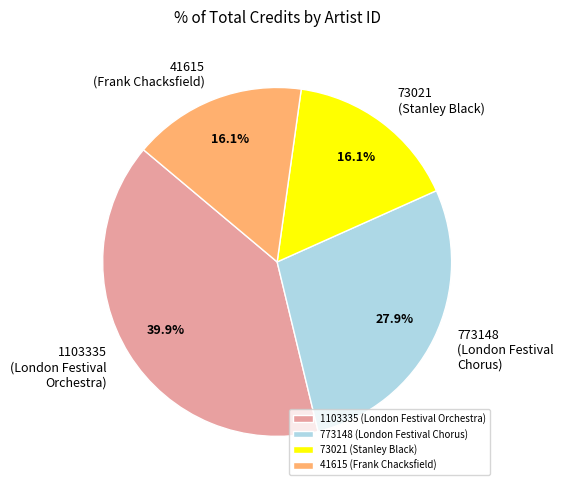

Is the sum of 73021 (Stanley Black) and 773148 (London Festival Chorus) greater than half?

No